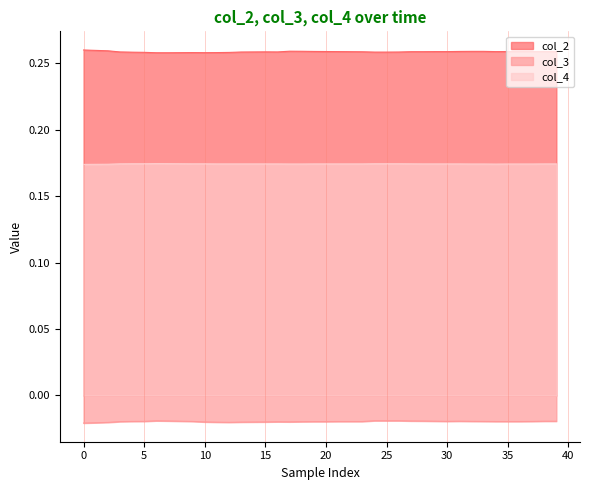

What are all the series names shown in the legend?

col_2, col_3, col_4